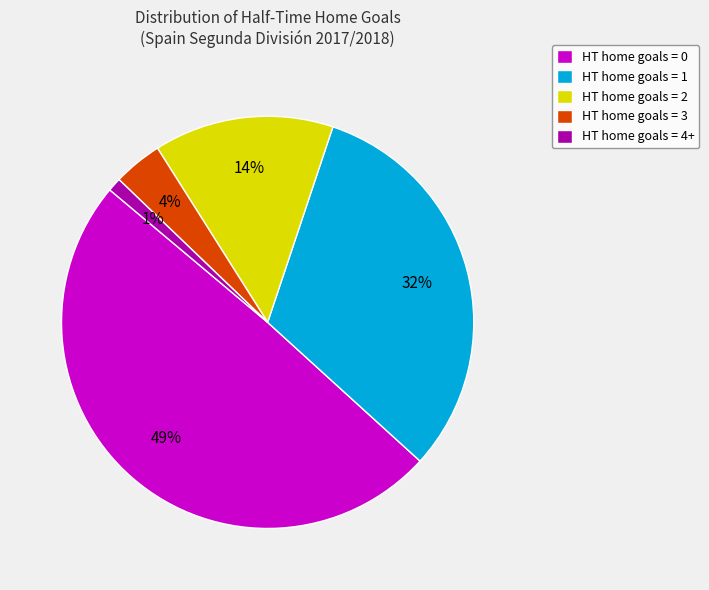

True or false: HT home goals = 0 accounts for 49% of the total.

True